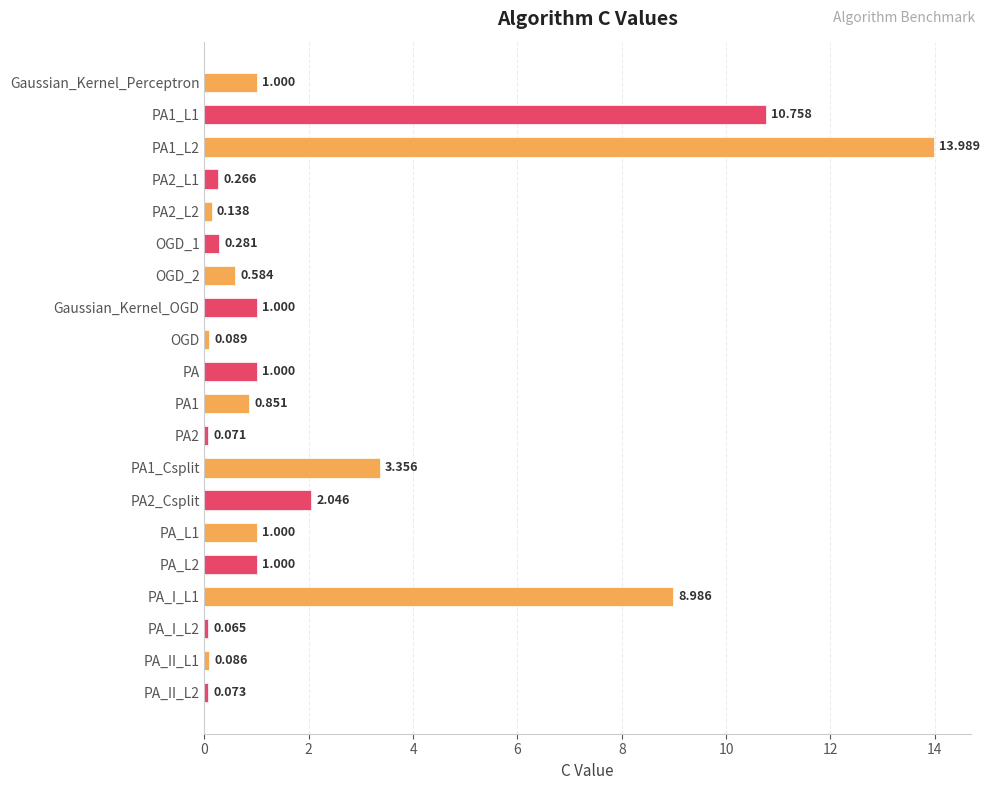

What is the difference between the maximum and minimum values?

13.9